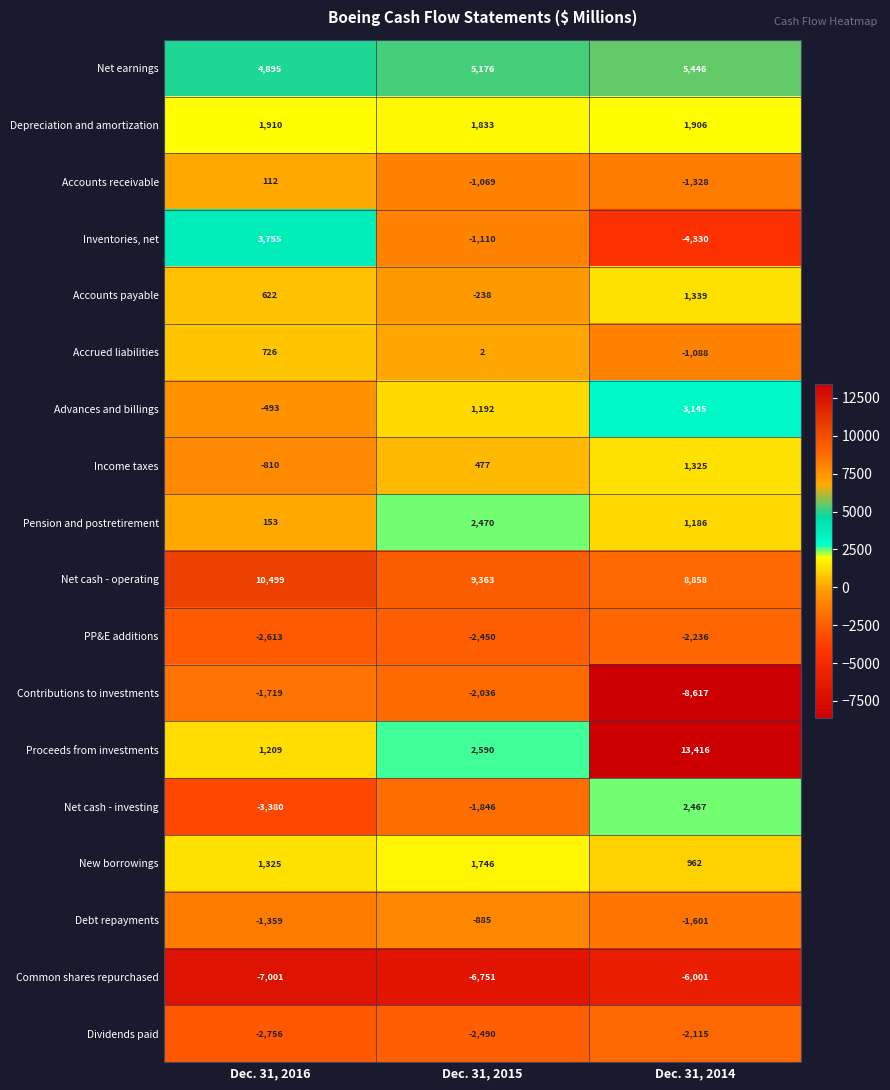

Is it true that Contributions to investments equals -4066 at Dec. 31, 2014?

False